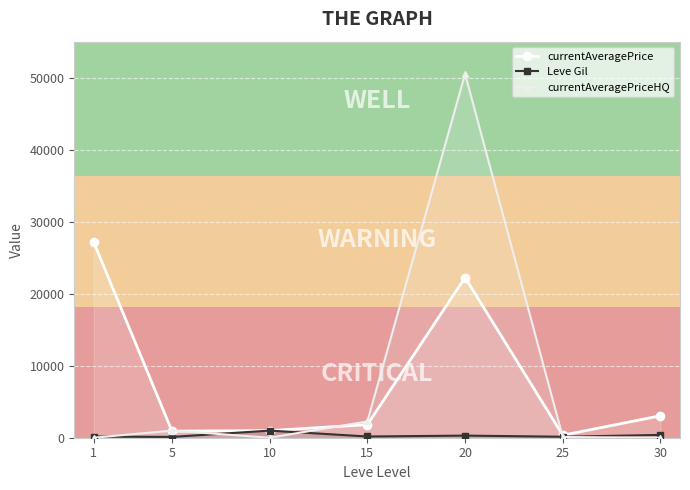

What is the value of the Leve Gil point at the 4th from the left?

170.0